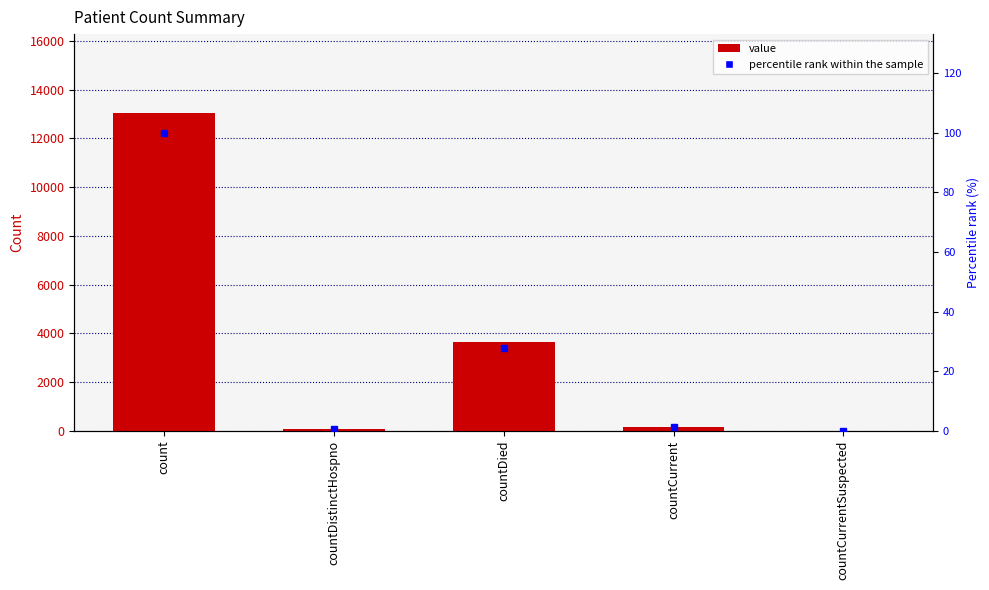

Is it true that value equals 3638.0 at countDied?

True